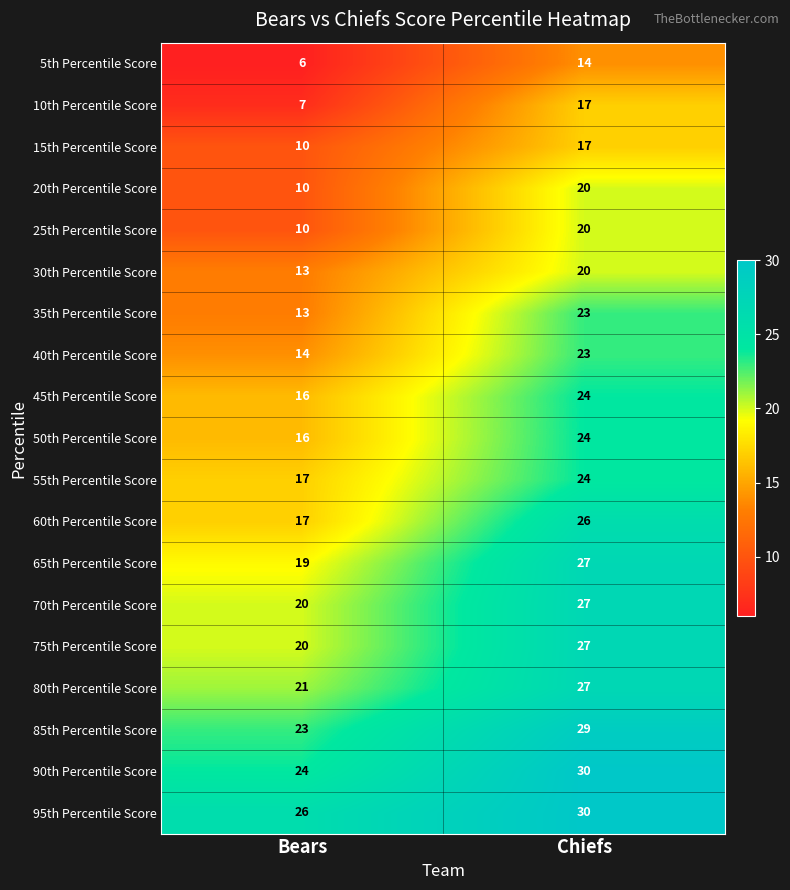

What is the total value across all series at Bears?

302